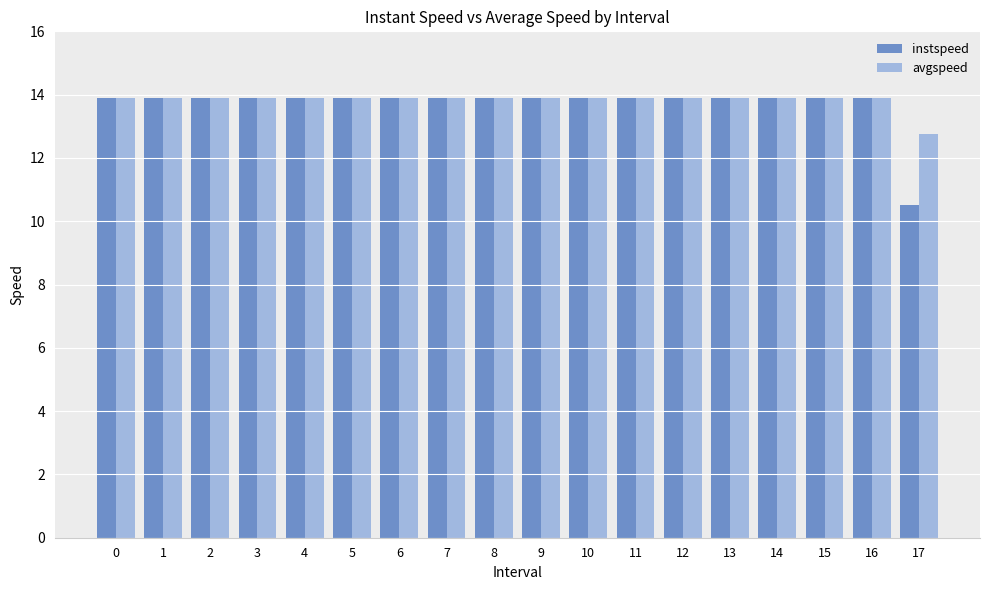

How many bars are there in each group?

2